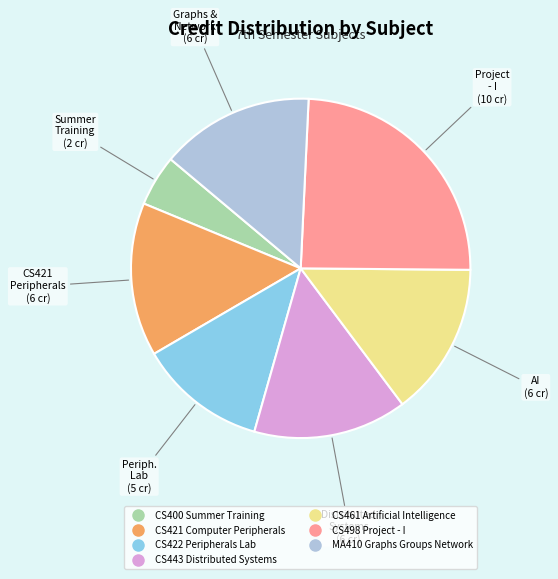

Is CS421 Computer Peripherals the majority of the pie?

No